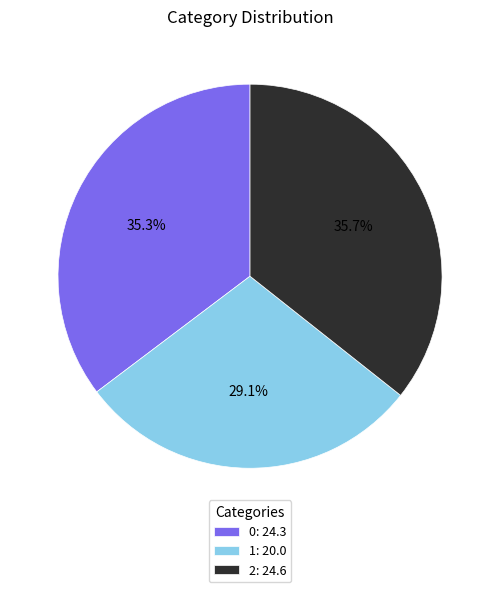

To the nearest percent, what portion does 1 represent?

29%